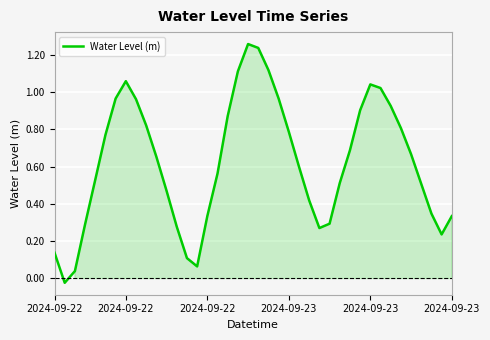

How many lines are shown in the chart?

1